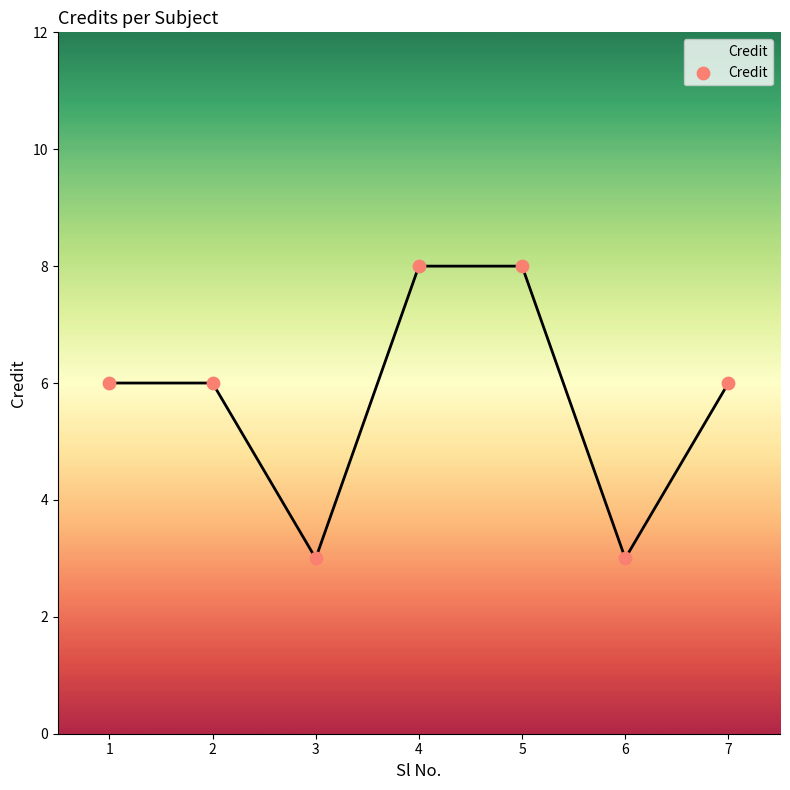

What is the change in value from 2 to 5?

+2